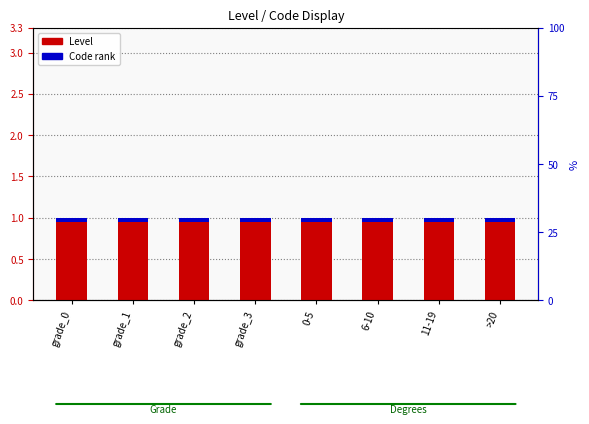

What is the spread (max minus min) of values at grade_1?

0.9